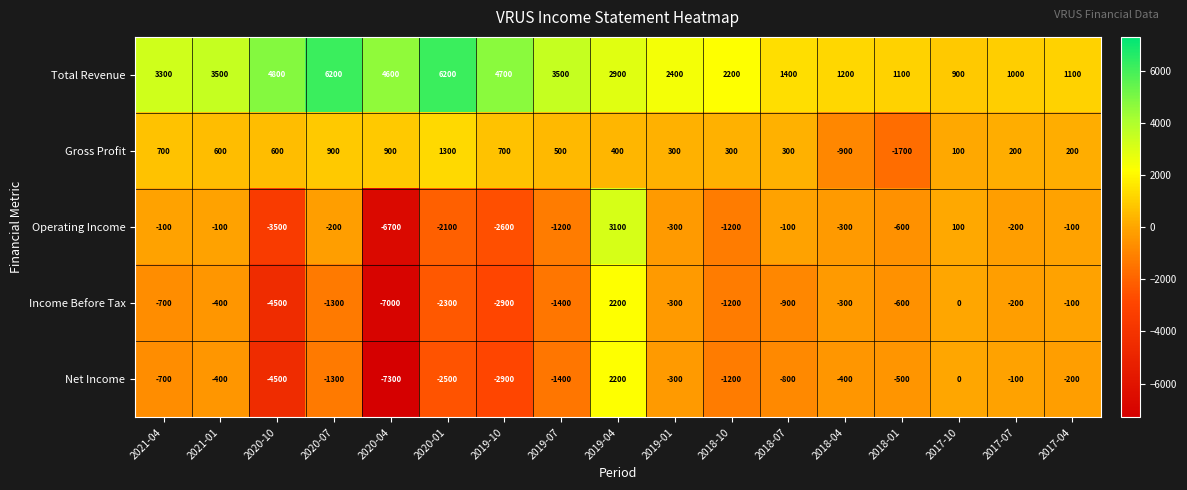

Which series has the widest spread of values?

Operating Income